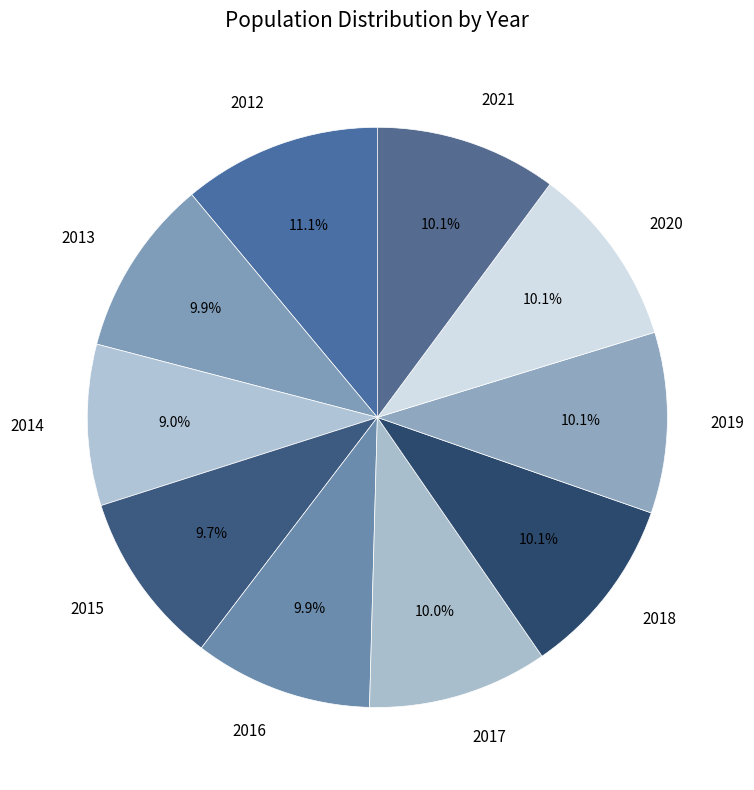

Count the number of slices in the pie.

10